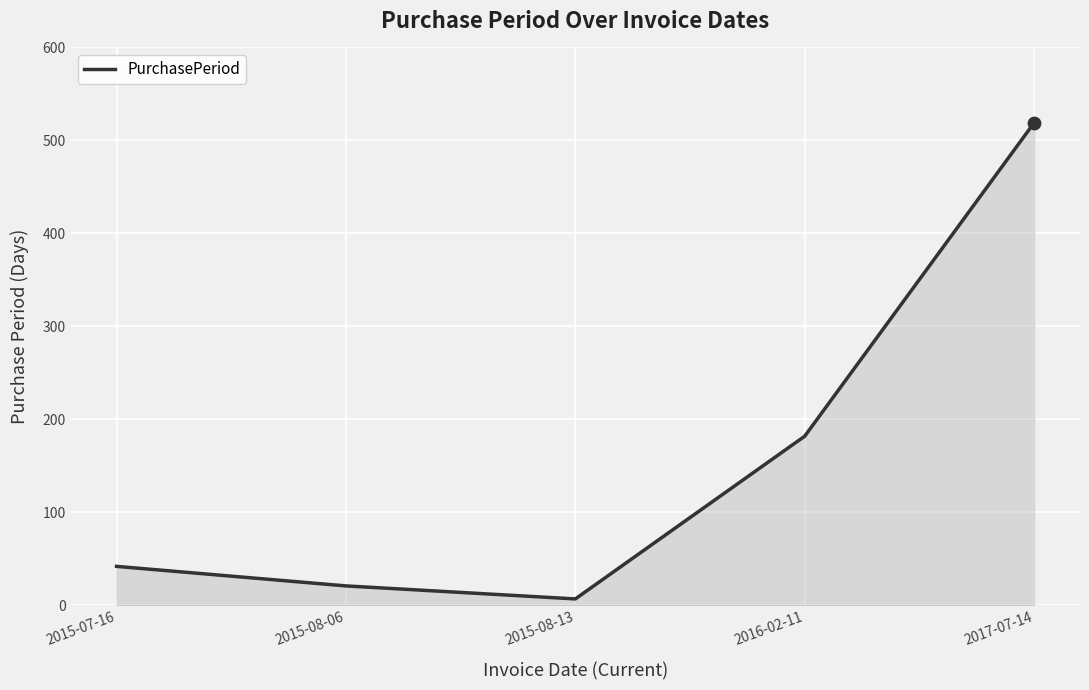

Between 2015-07-16 and 2015-08-06, which is larger?

2015-07-16